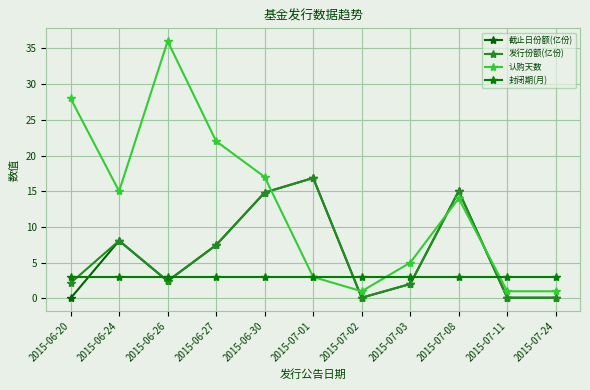

What is the value of the 认购天数 point at the 8th from the left?

5.0